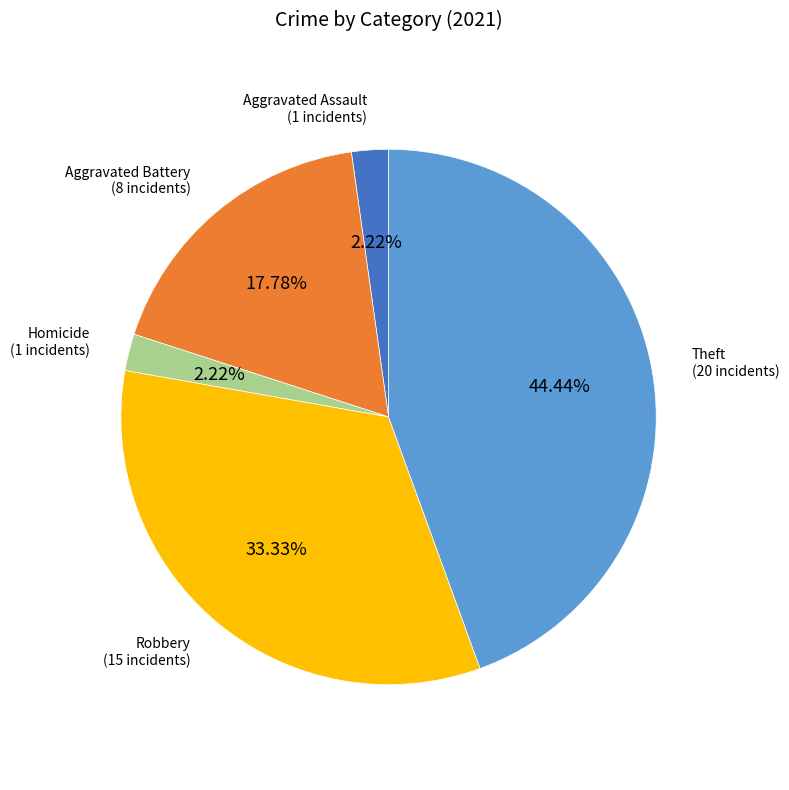

Does any single category account for the majority?

No